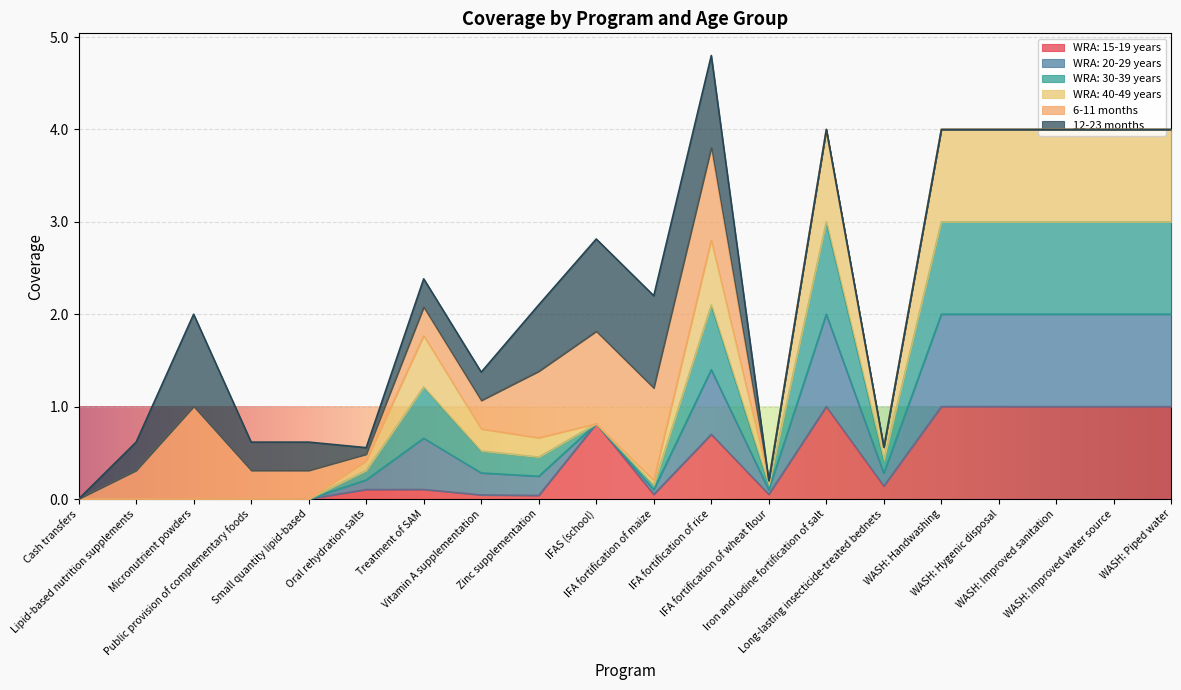

What is the label of the 20th point from the right?

Cash transfers